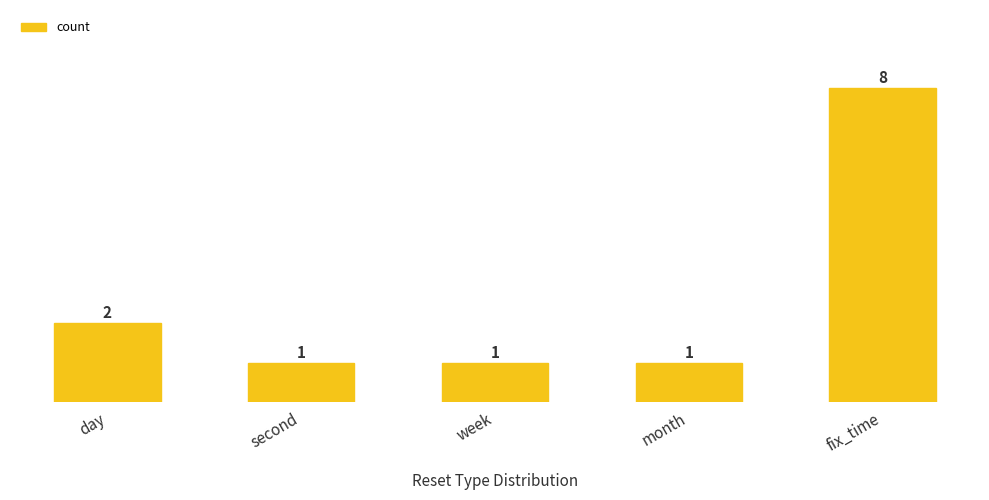

The value at day is 3. True or false?

False